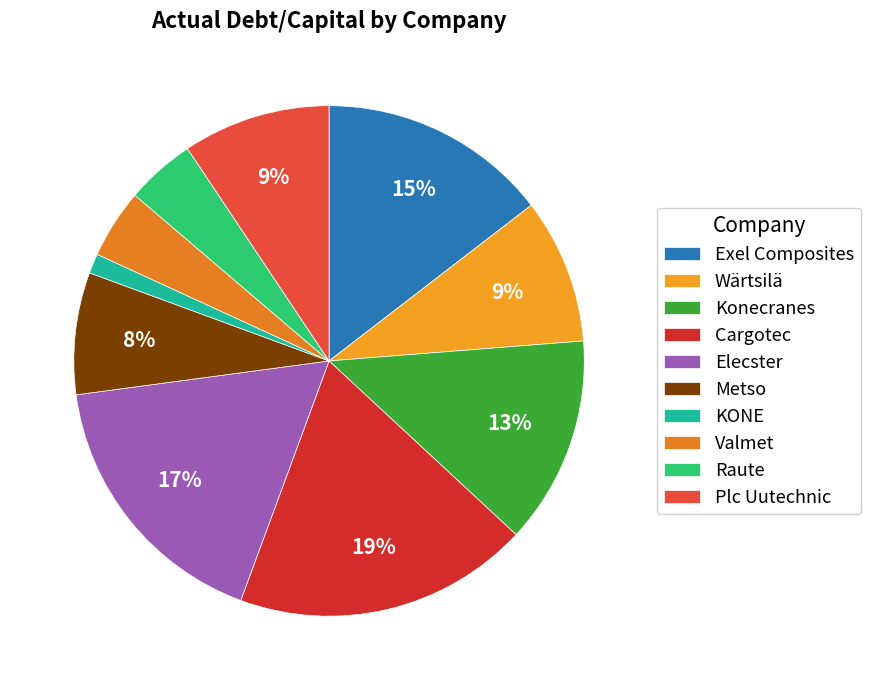

How many segments does this pie chart have?

10